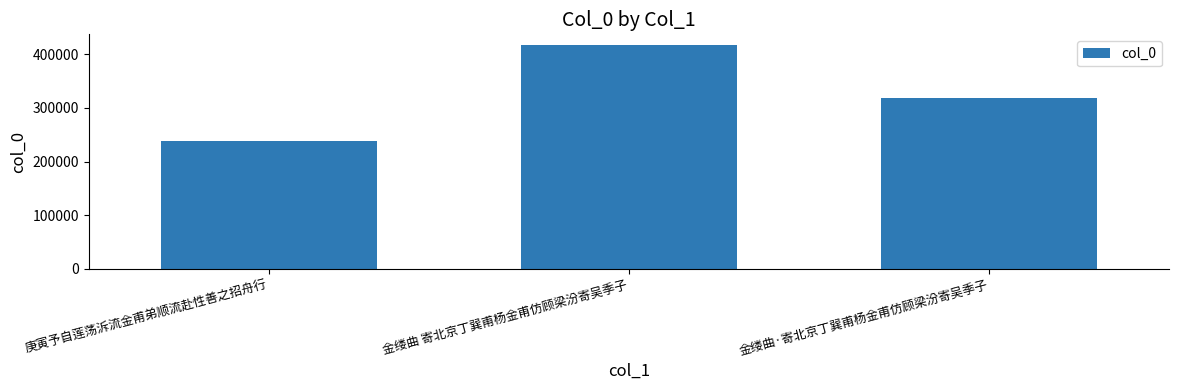

Rank the categories by value from lowest to highest.

庚寅予自莲荡泝流金甫弟顺流赴性善之招舟行, 金缕曲·寄北京丁巽甫杨金甫仿顾梁汾寄吴季子, 金缕曲 寄北京丁巽甫杨金甫仿顾梁汾寄吴季子